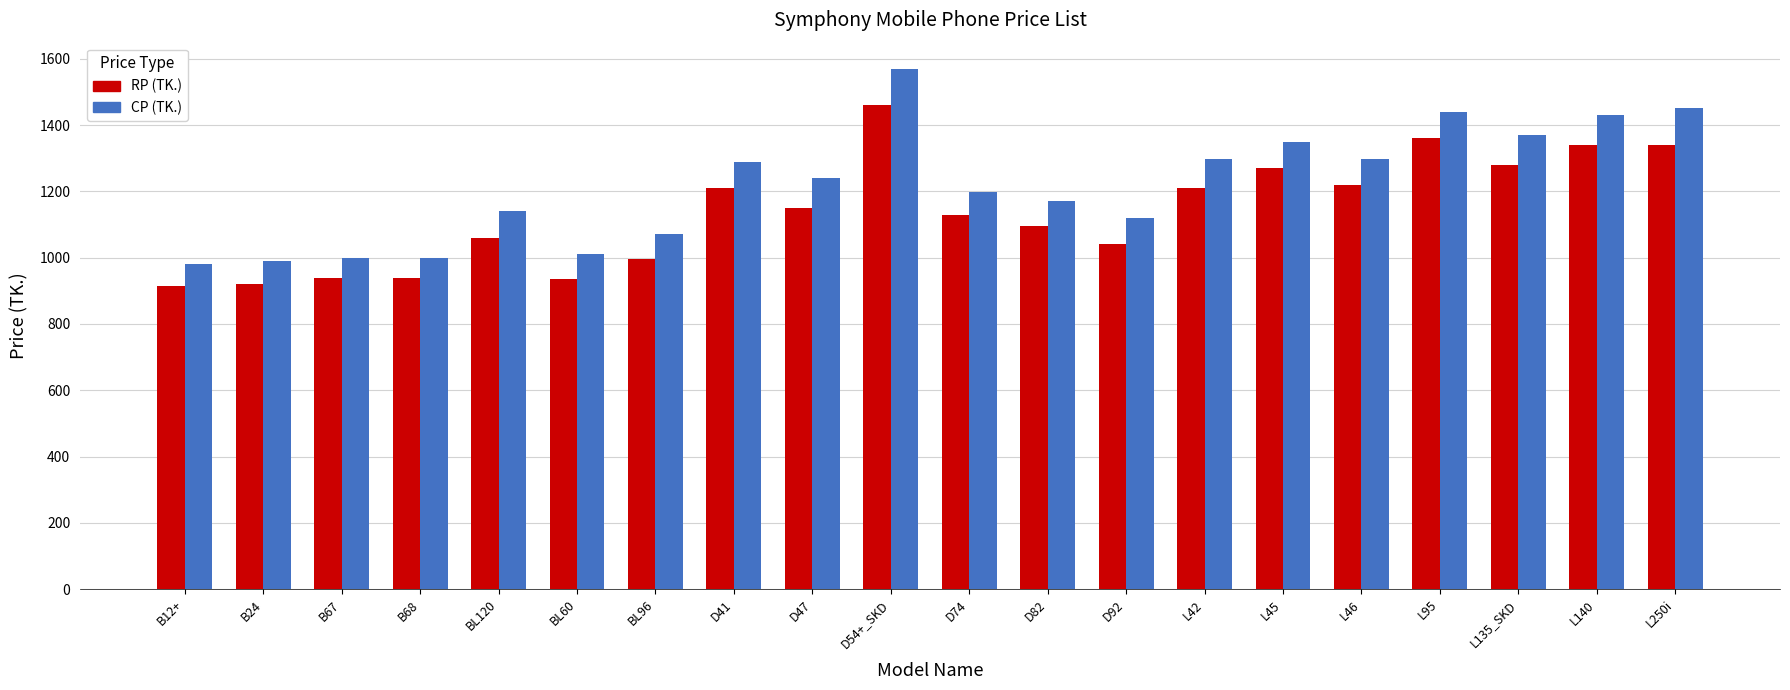

Which series changed the most between BL96 and L135_SKD?

CP (TK.)